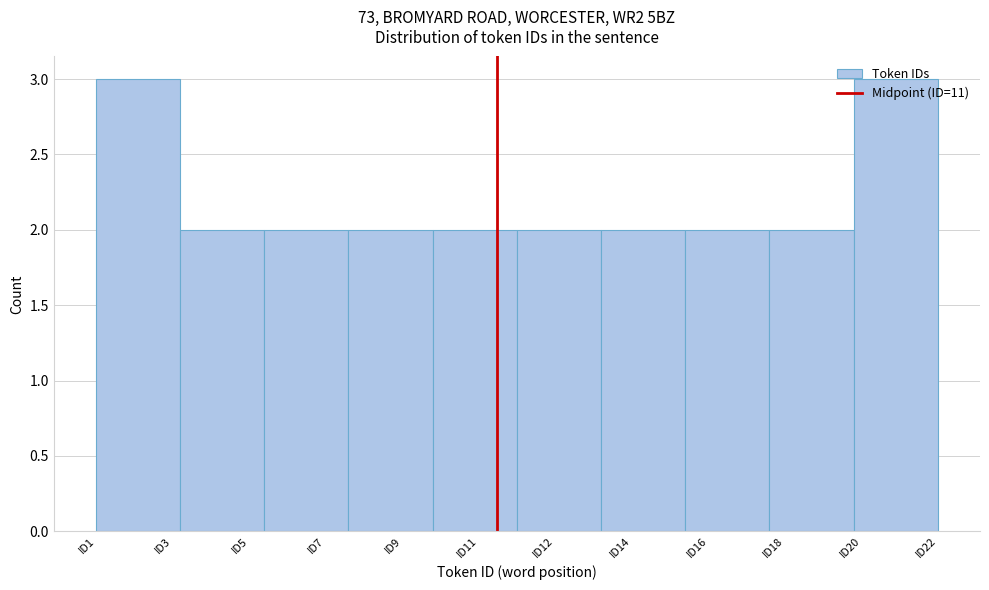

What is the sum of all values?

22